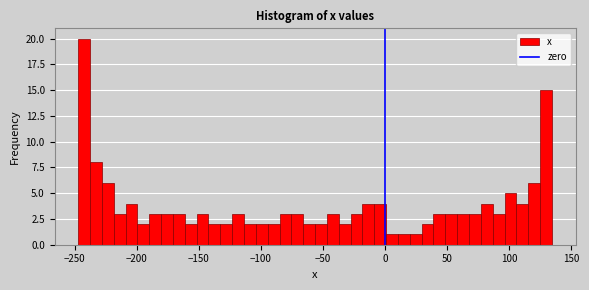

Read against the x-axis, roughly where is the centre of the tallest bar?

-245